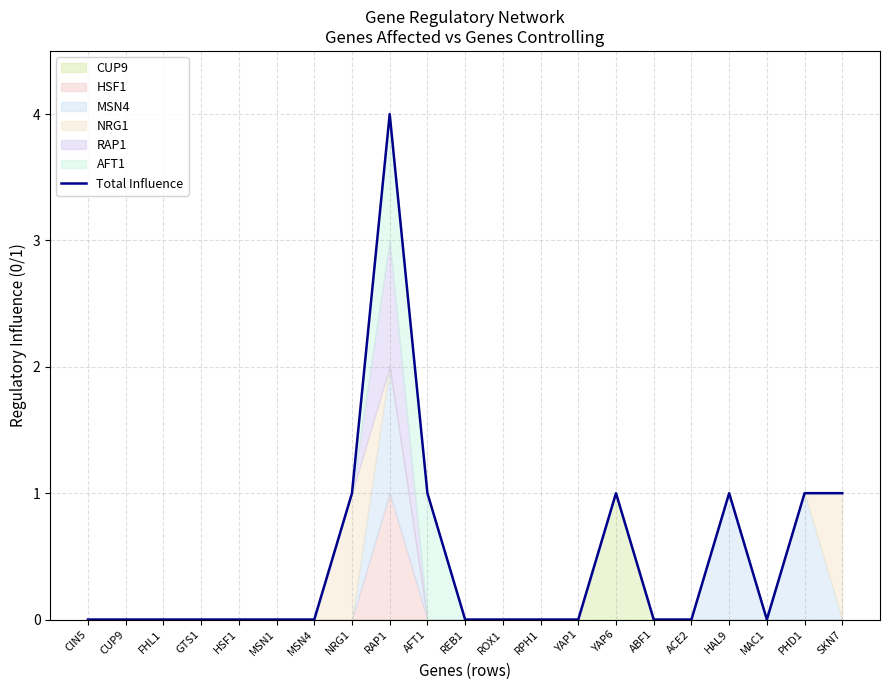

True or false: the data shows 0 at REB1.

True